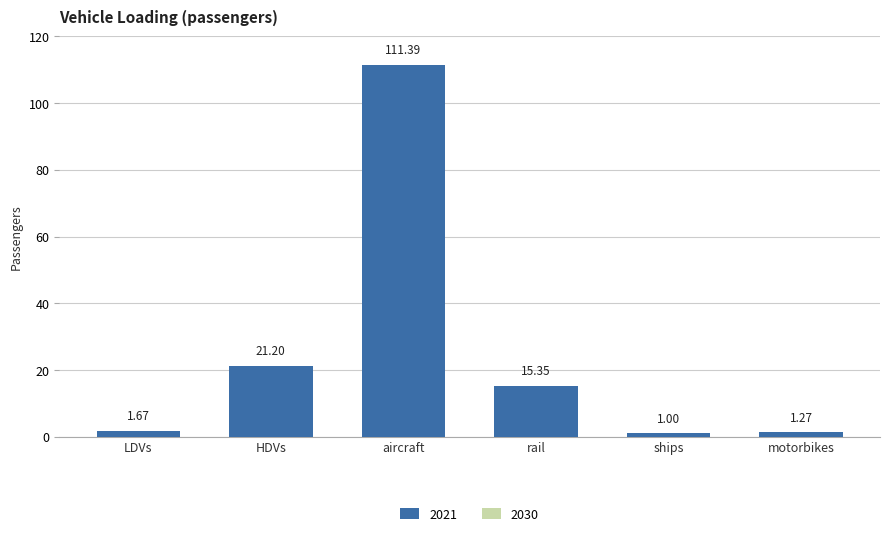

Which has a higher value, motorbikes or aircraft?

aircraft